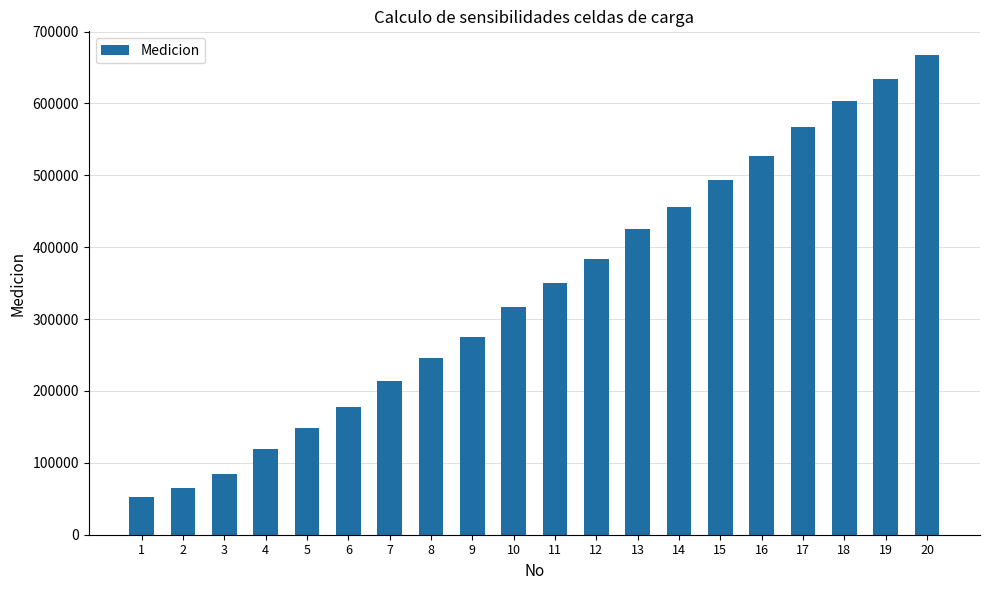

What is the greatest value displayed?

666990